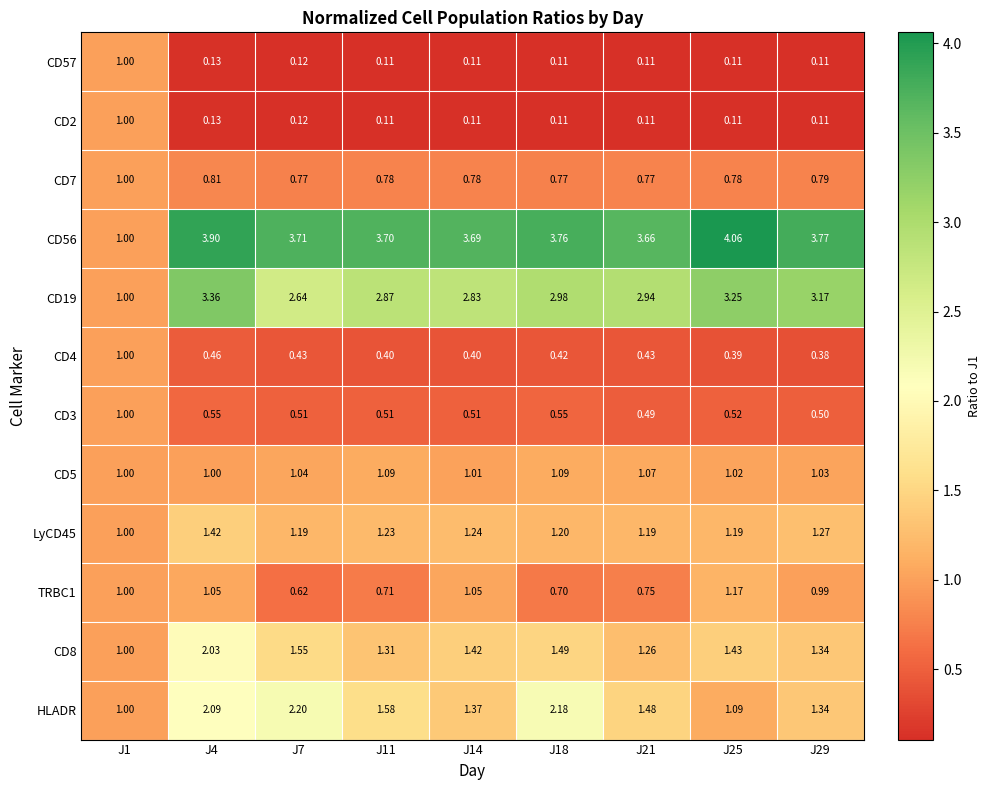

Which series changed the most between J18 and J25?

HLADR